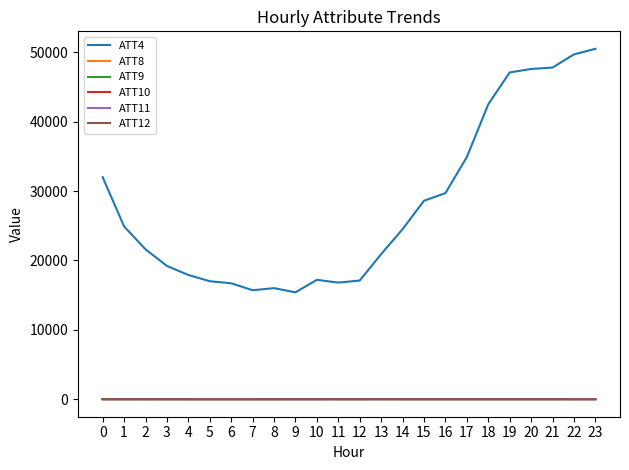

True or false: ATT10 has more than 0 points higher than both neighbors.

True